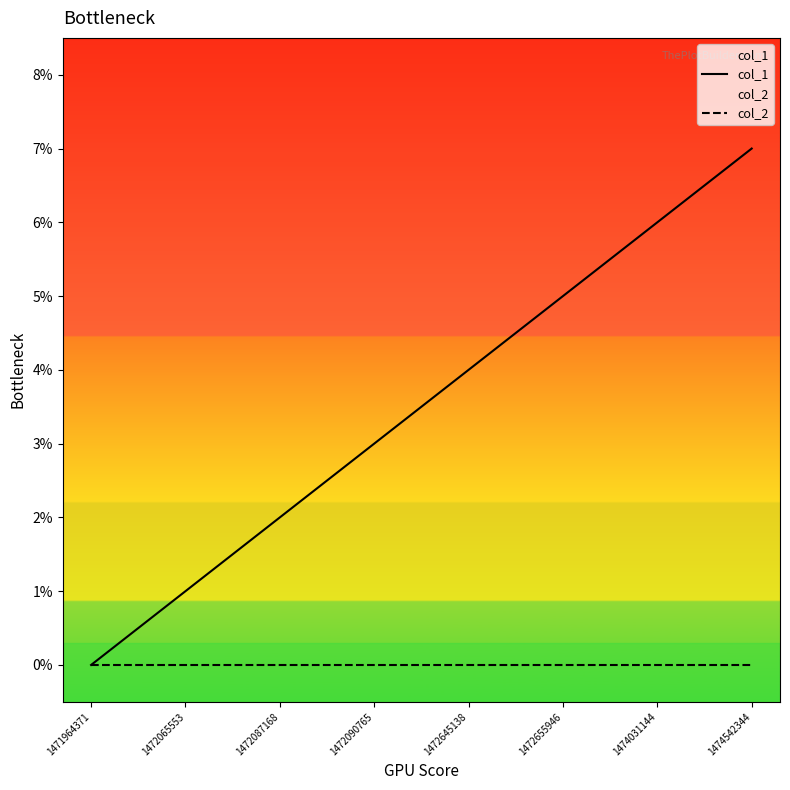

What is the sum of the col_1 values at 1472087168 and 1472065553?

3